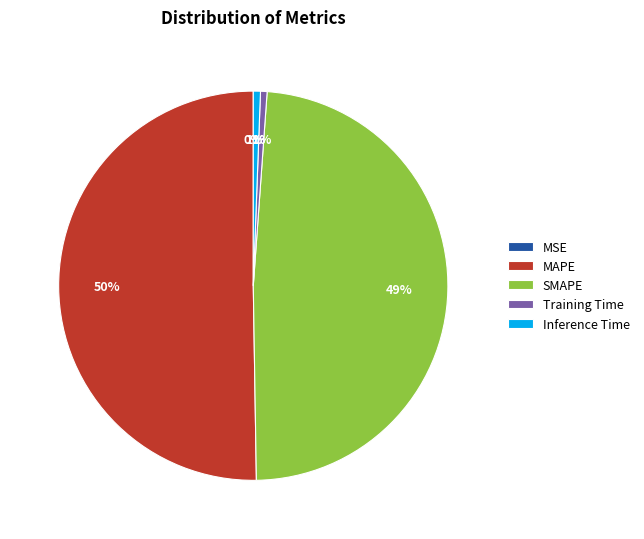

Count the number of slices in the pie.

5